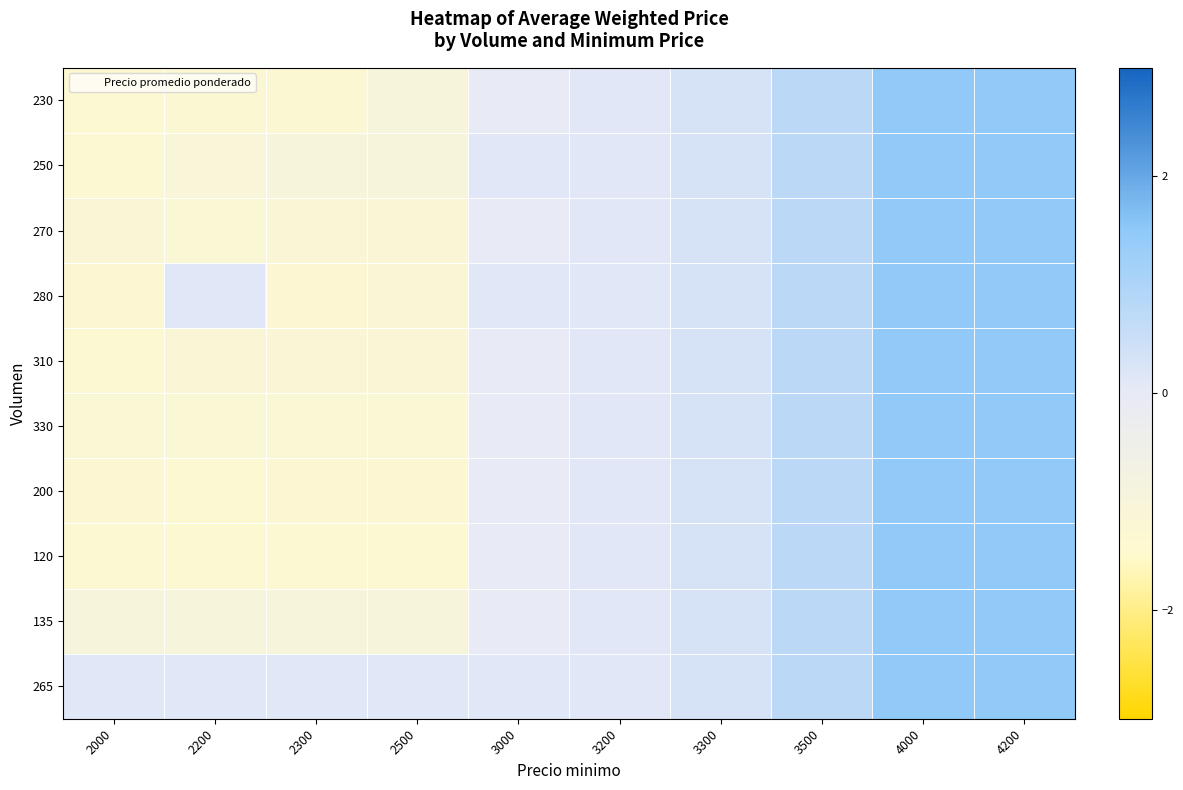

How many data points does each series have?

10